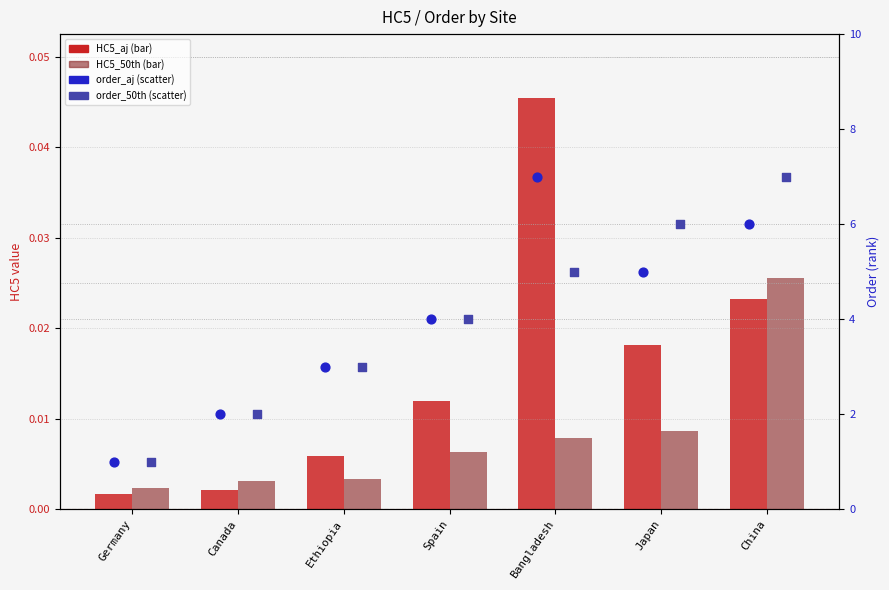

Which series contains the highest Y value?

order_aj